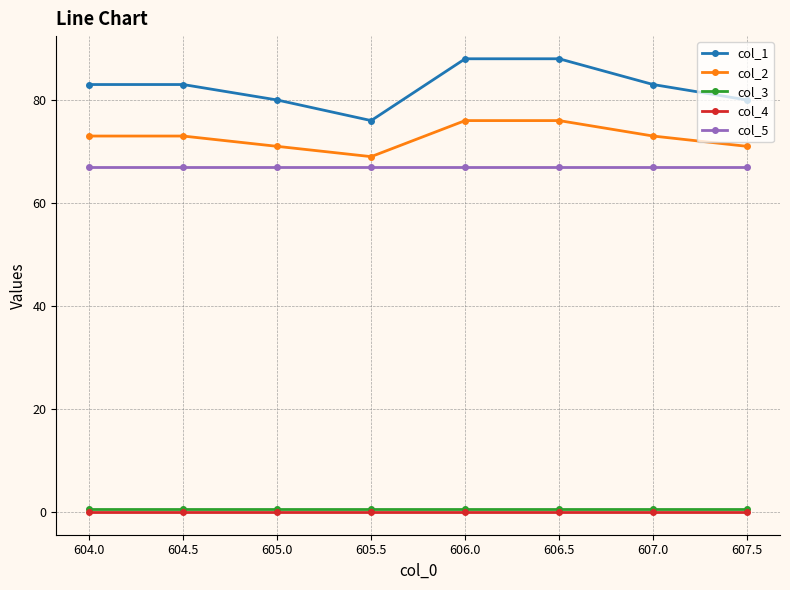

How many data points does each series have?

8